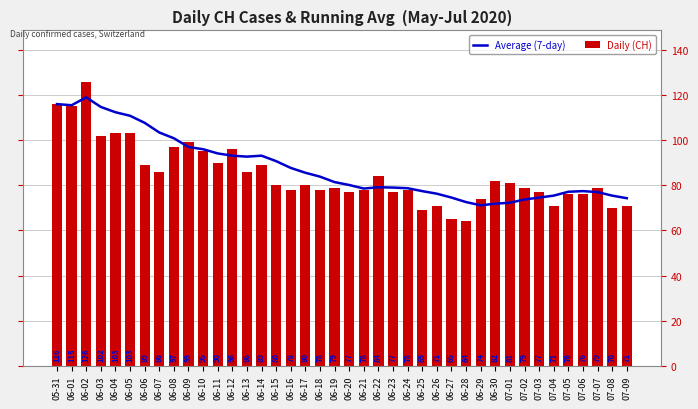

What is the label of the 31st bar from the left?

06-30